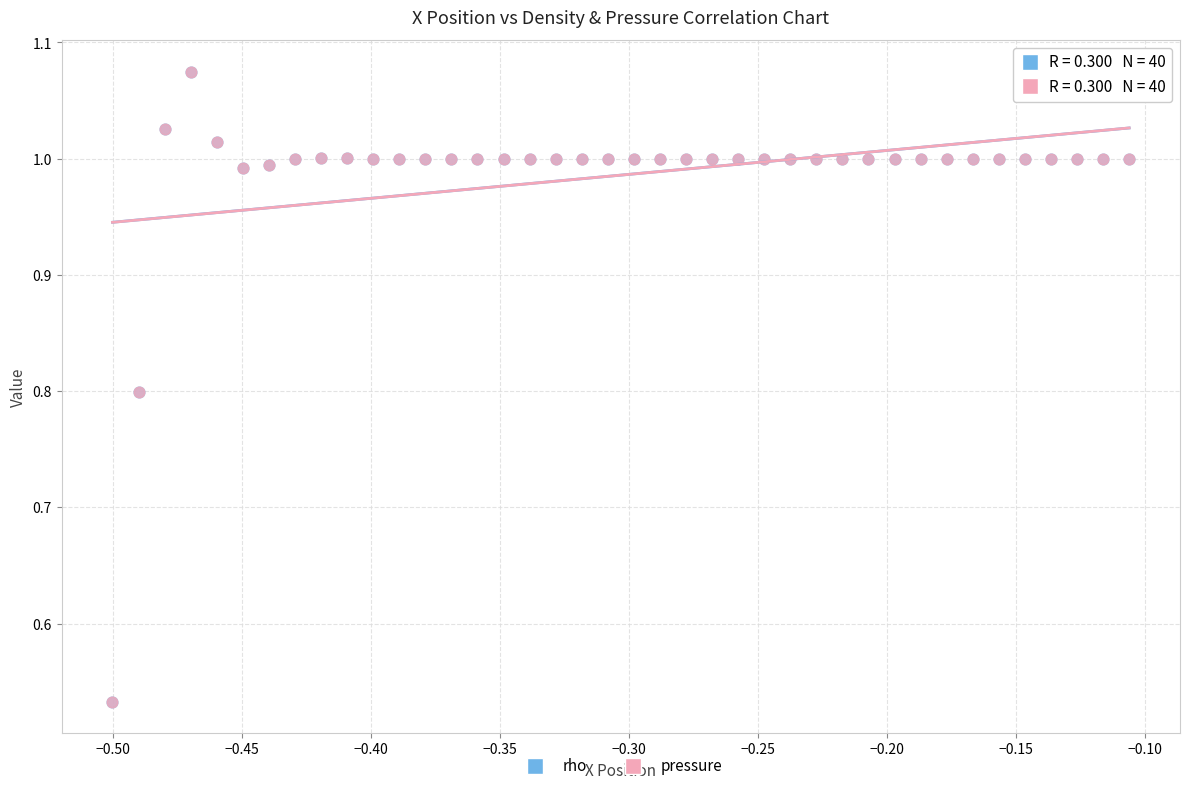

What are all the series names shown in the legend?

rho, pressure